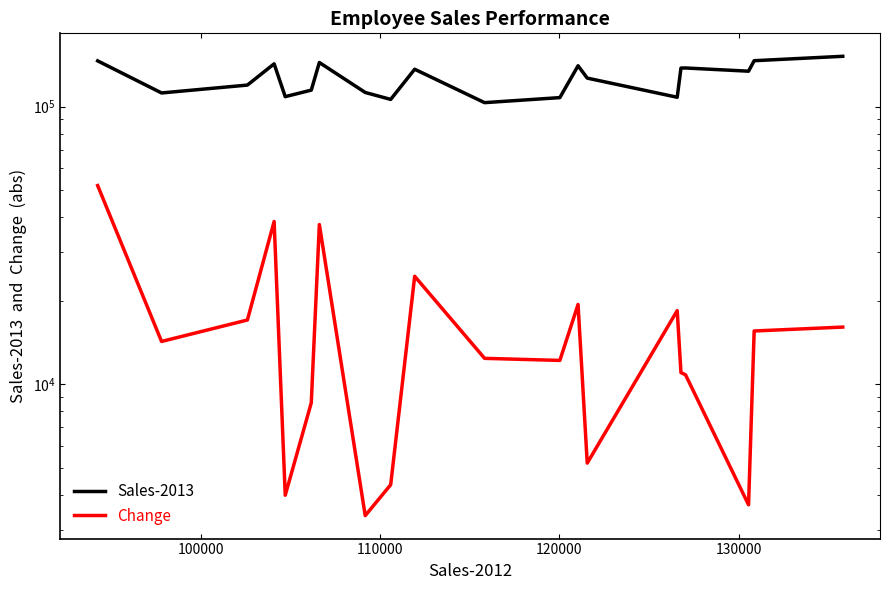

The Change series shows 6096 at 17. True or false?

False